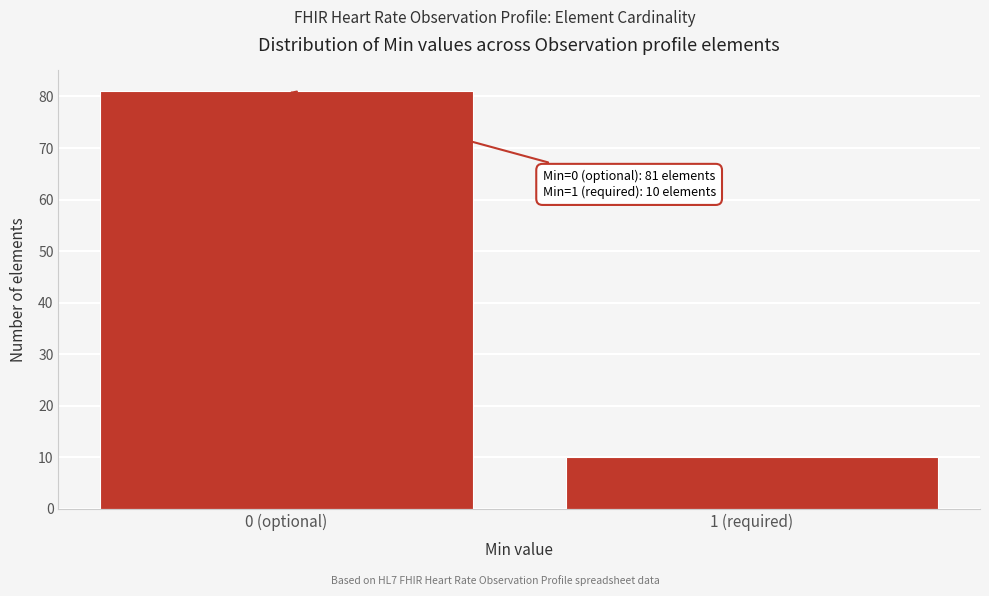

Reading left to right, extract all data points from this chart.

81	10